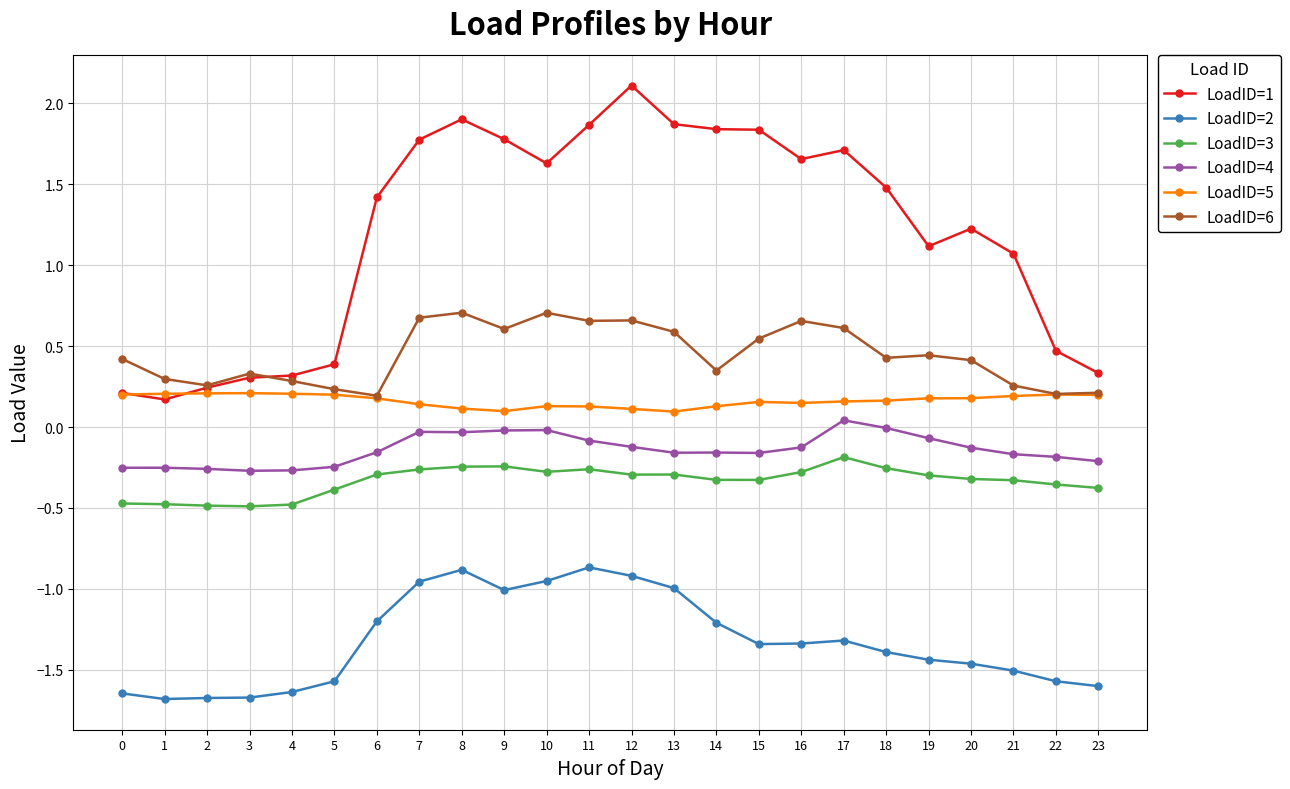

True or false: LoadID=5 and LoadID=4 intersect in this chart.

False